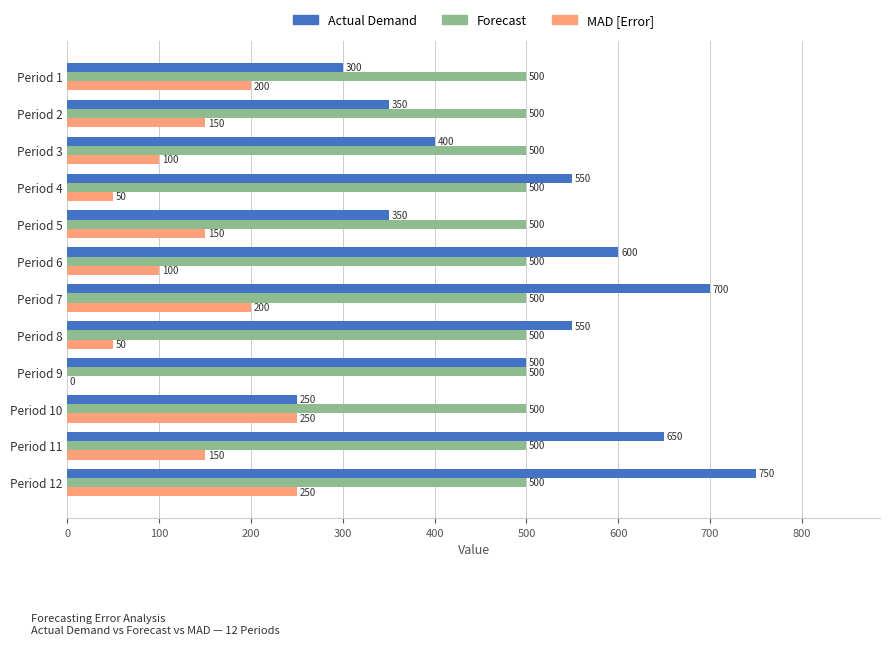

At which label is Actual Demand closest to 500?

Period 9